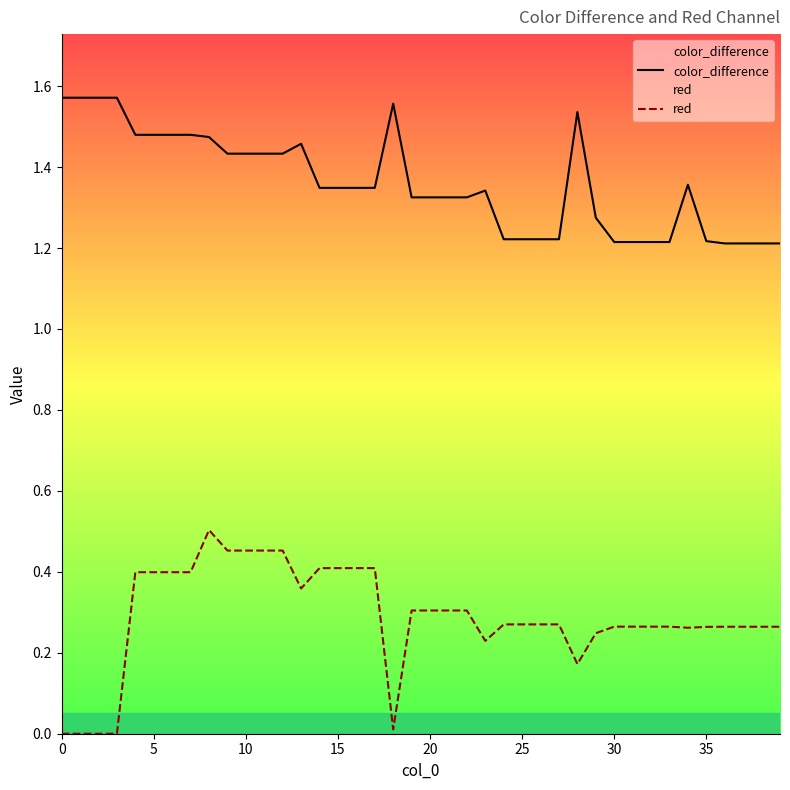

Is it true that color_difference equals 1.2 at 35?

True